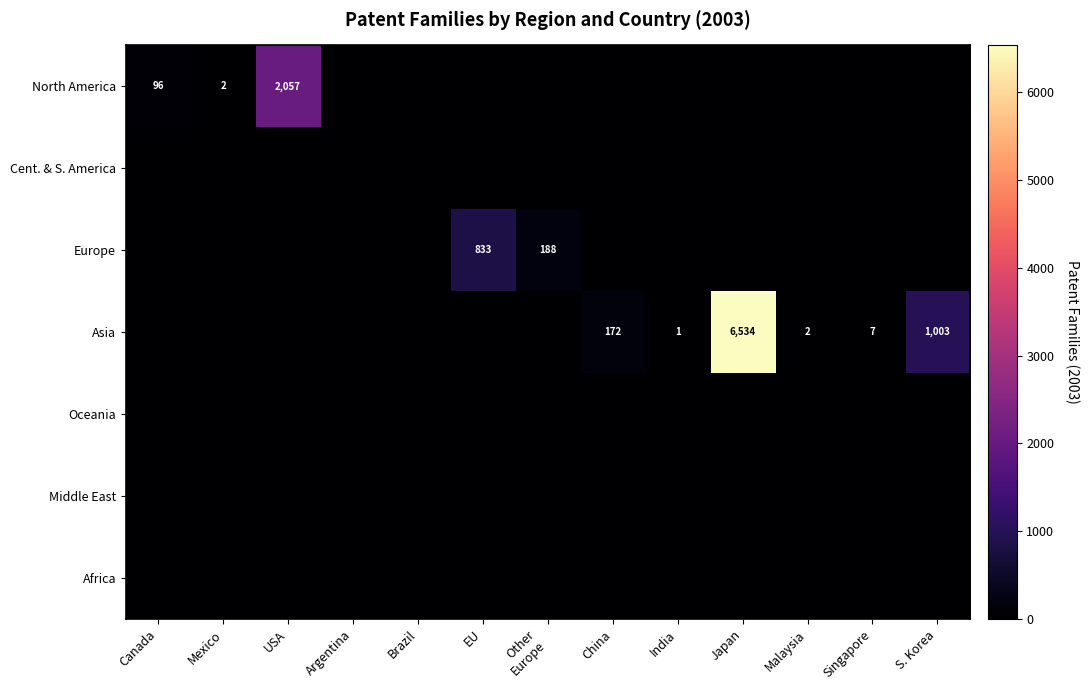

List the labels in order of Middle East value, smallest first.

Canada, Mexico, USA, Argentina, Brazil, EU, Other Europe, China, India, Japan, Malaysia, Singapore, S. Korea